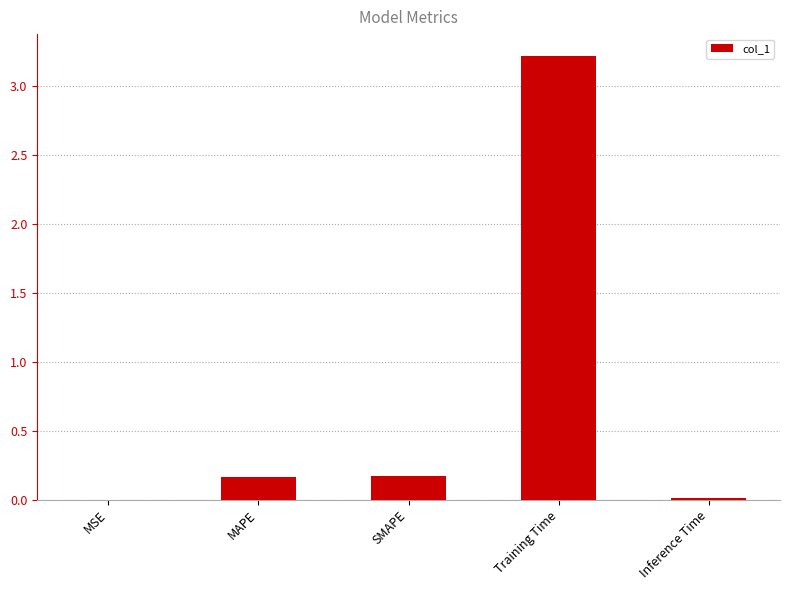

Between Training Time and MSE, which is larger?

Training Time